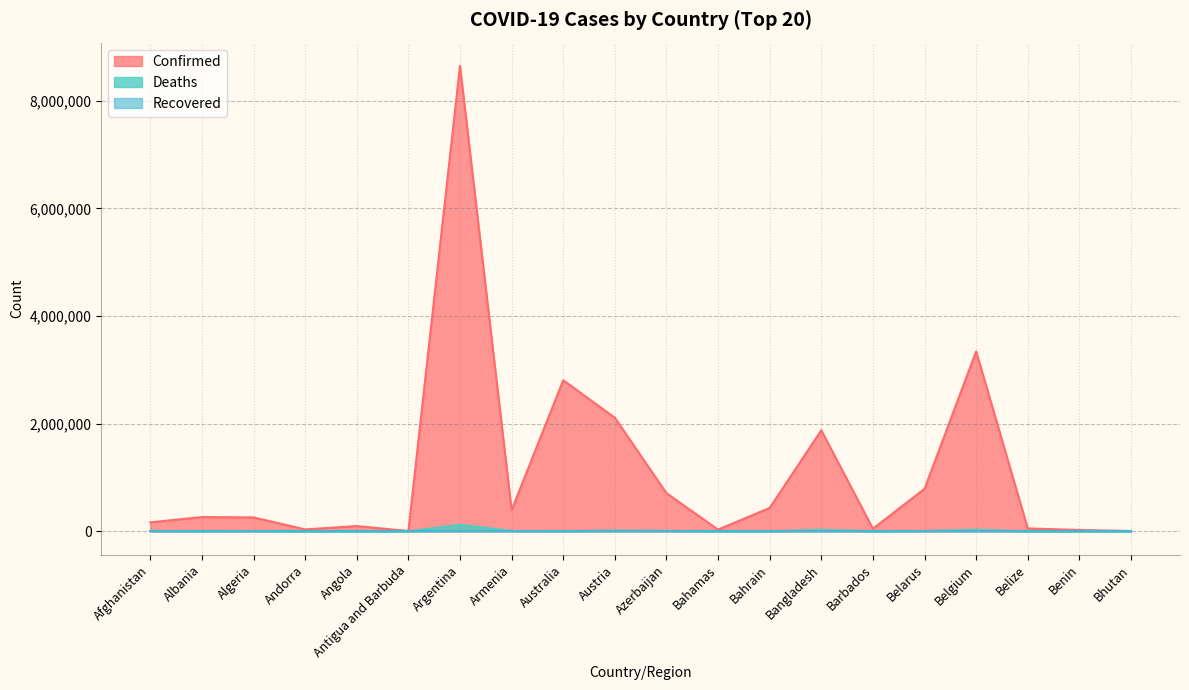

What is the value of the Confirmed point at the 12th from the left?

32833